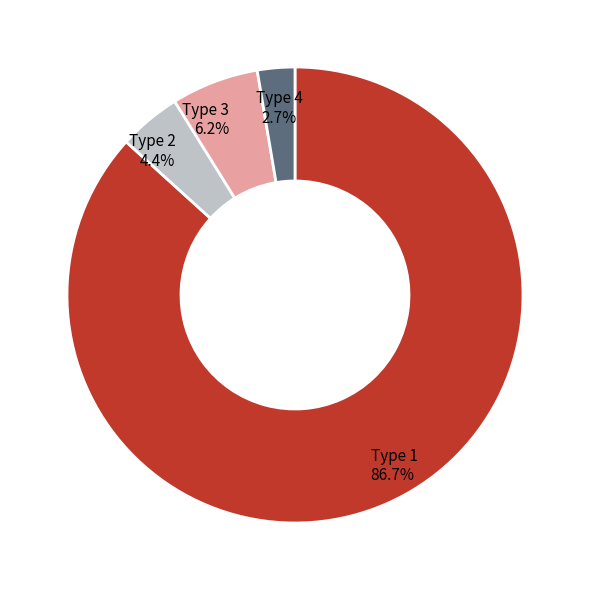

Is there any slice that represents more than half of the pie?

Yes